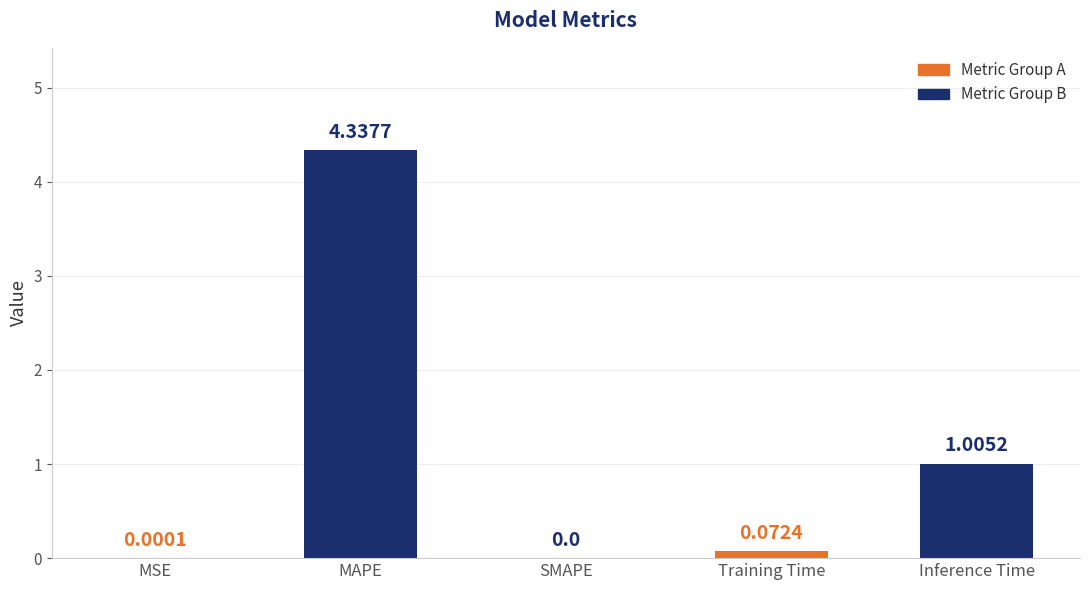

Reading right to left, extract all data points from this chart.

Inference Time=1.0	Training Time=0.1	SMAPE=0.0	MAPE=4.3	MSE=0.0